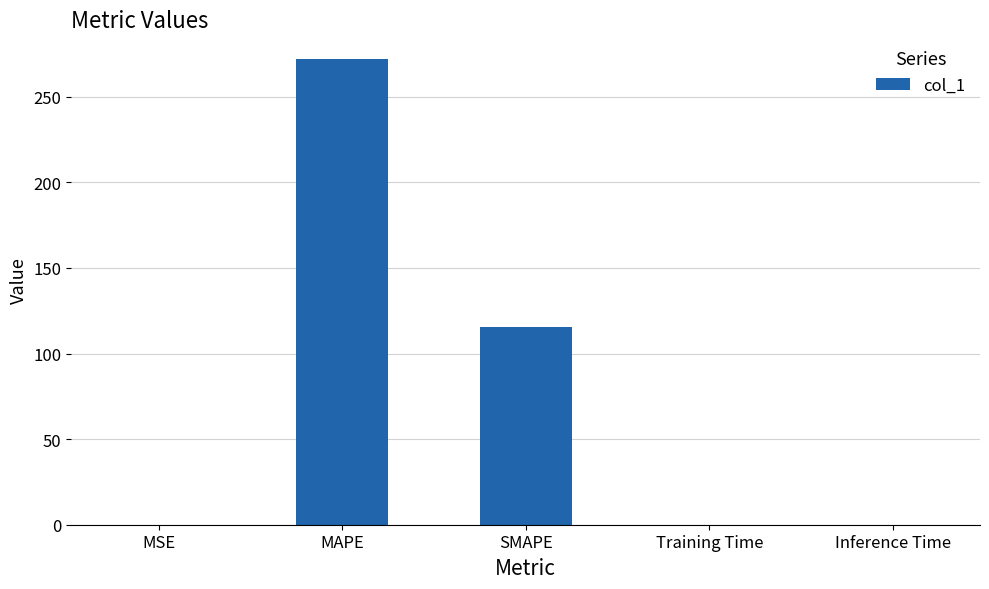

Is it true that the value at MAPE is 456.4?

False